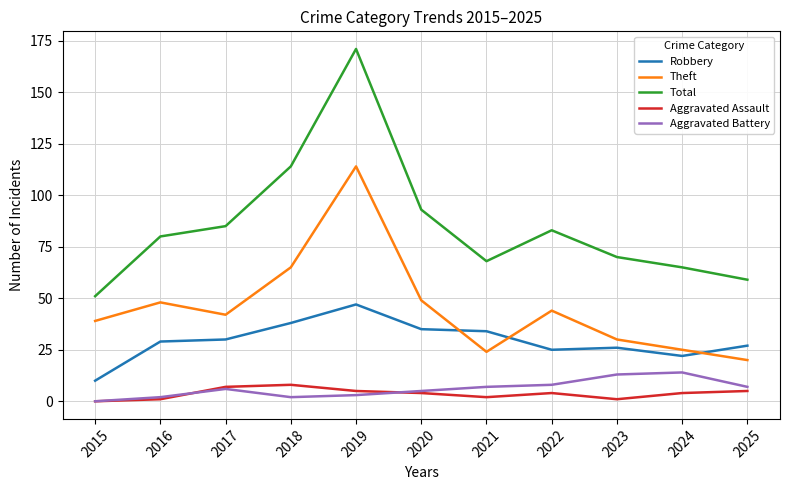

True or false: Theft and Aggravated Assault cross at least once.

False